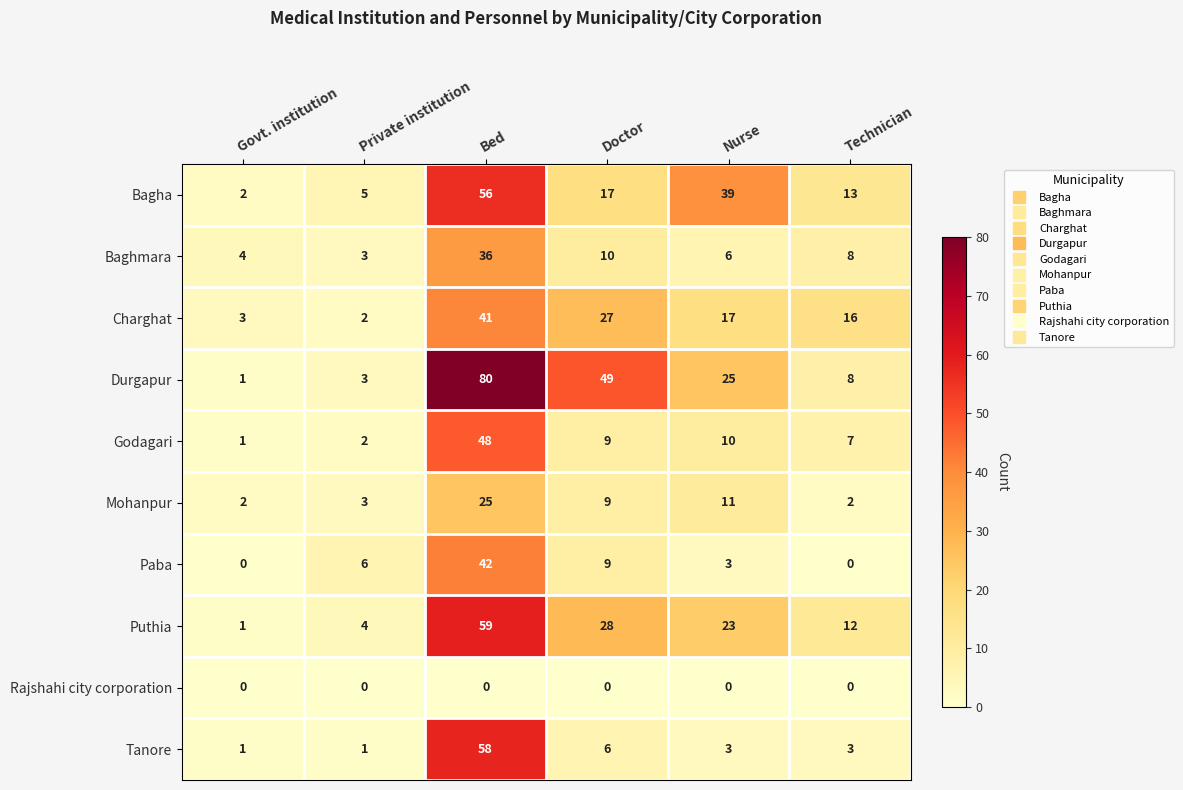

Count the number of data series in this chart.

10